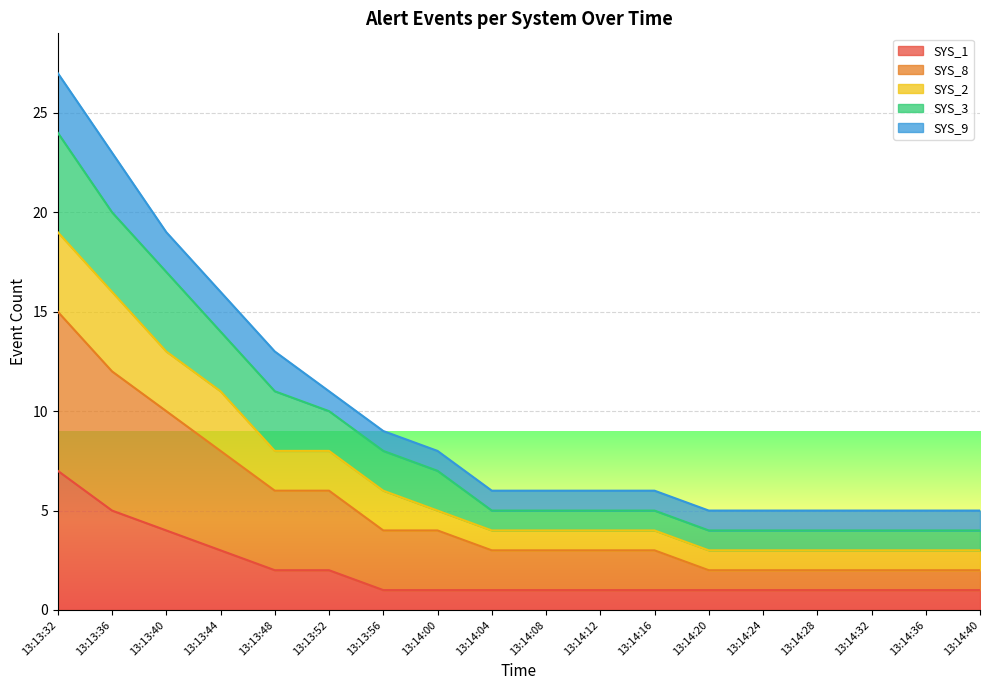

What is the average value of the SYS_1 series?

2